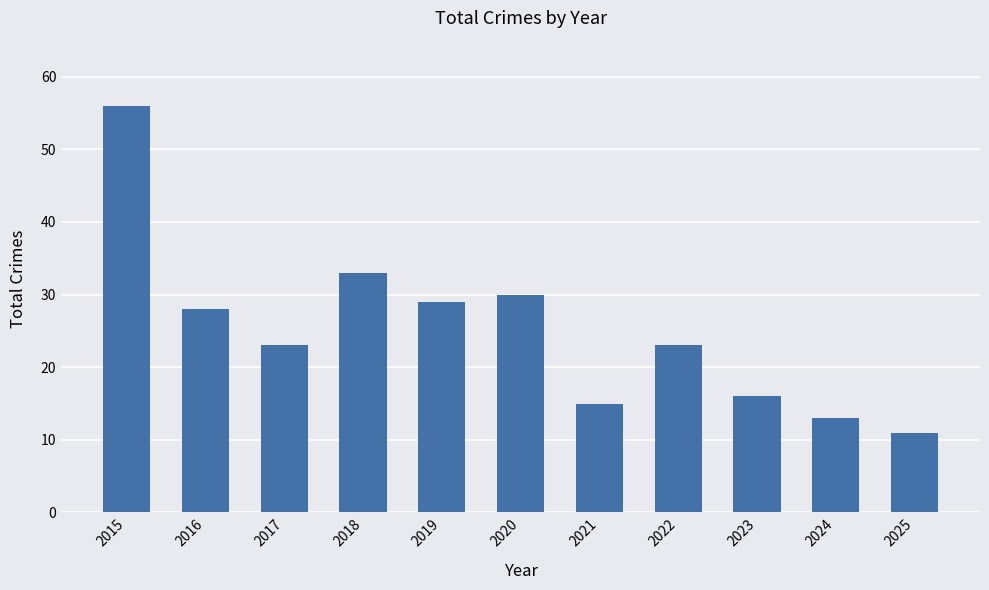

Approximately how many times larger is the value at 2018 compared to 2024?

2.5